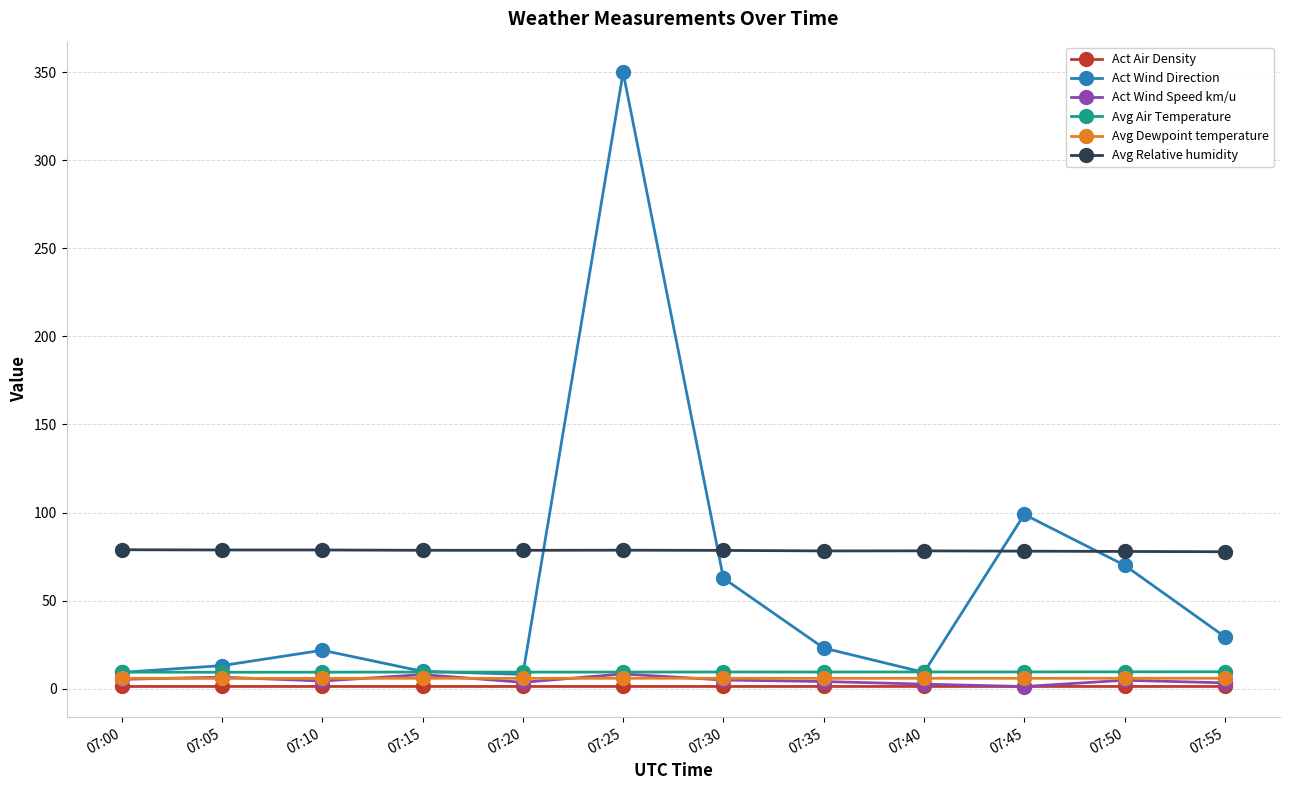

How many lines are shown in the chart?

6